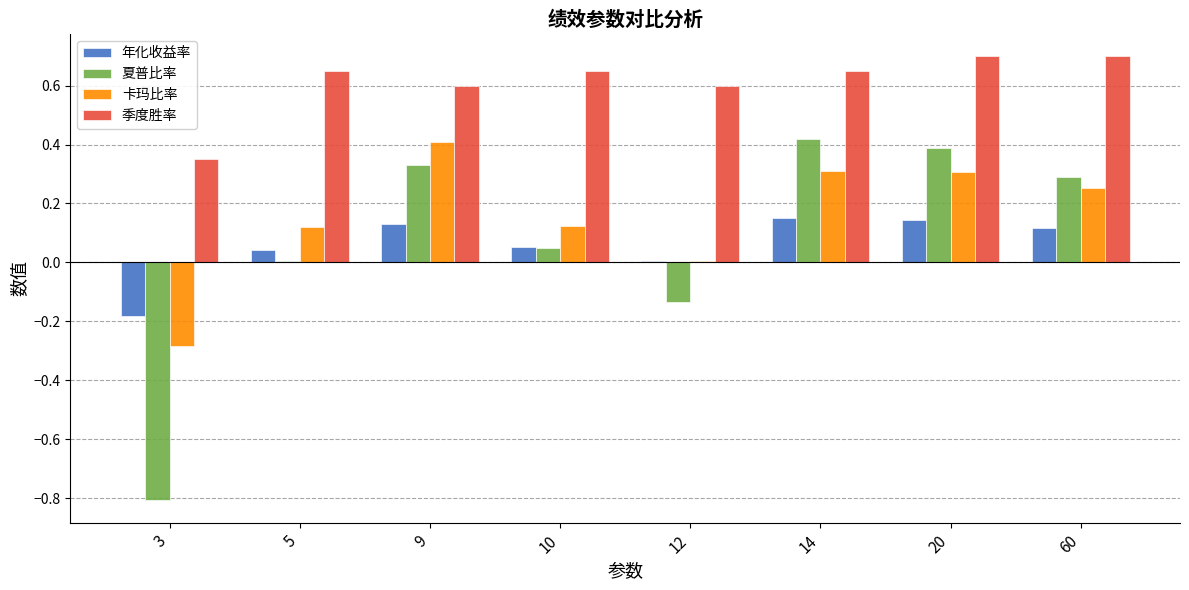

Between 5 and 60, which series saw the biggest shift?

夏普比率